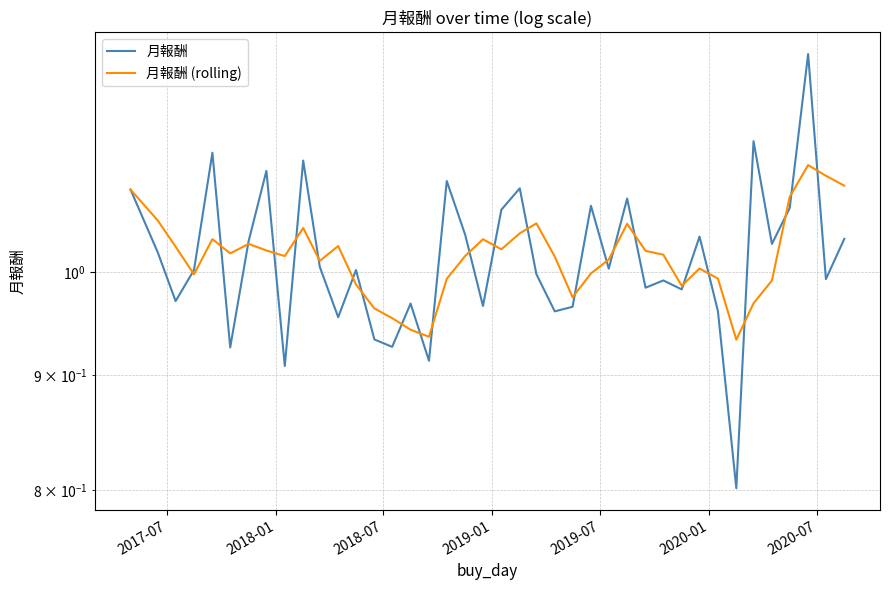

What is the average value of the 月報酬 series?

1.0